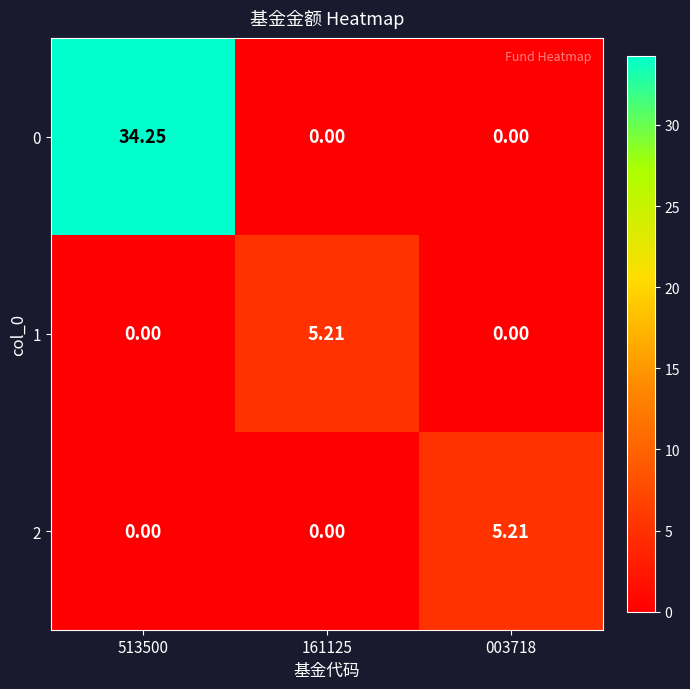

Is the value of 0 at 161125 greater than the value of 2 at 003718?

No